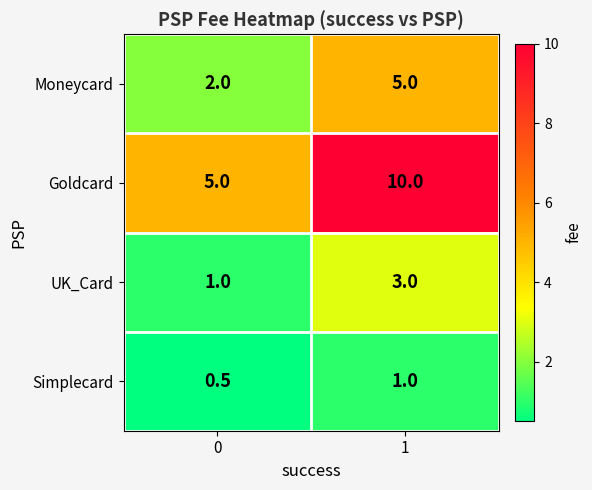

Reading left to right, list all the values displayed in this chart.

Moneycard: 0=2.0	1=5.0
Goldcard: 0=5.0	1=10.0
UK_Card: 0=1.0	1=3.0
Simplecard: 0=0.5	1=1.0